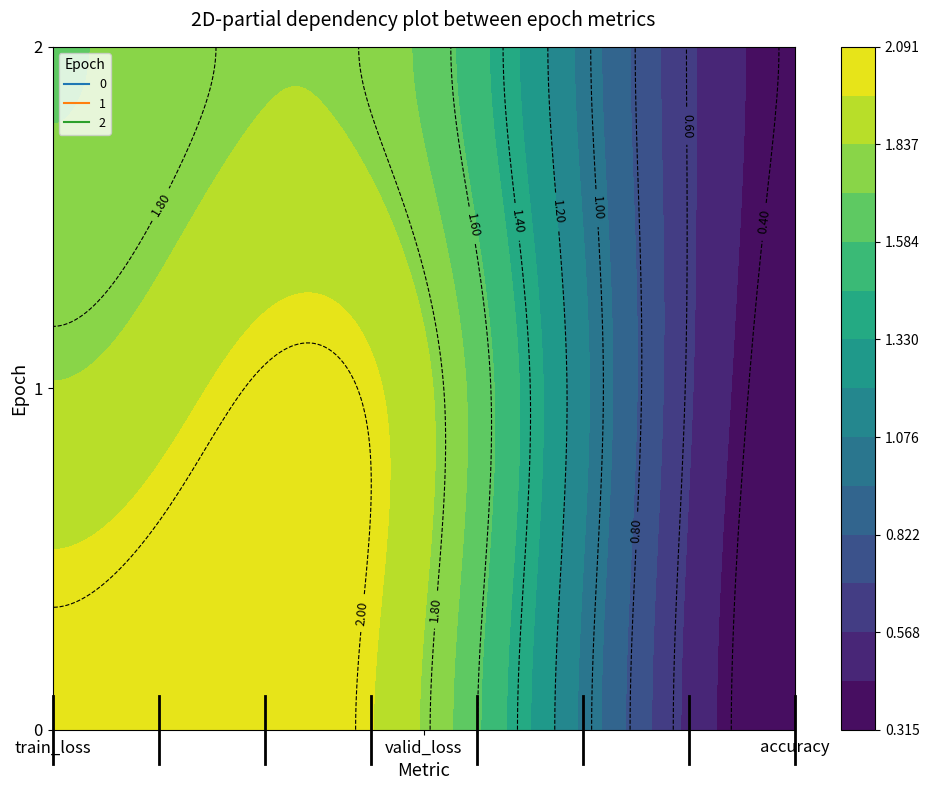

Reading left to right, transcribe all the data shown in this chart.

0: 2.0	1.8	0.3
1: 1.8	1.9	0.4
2: 1.7	1.7	0.4